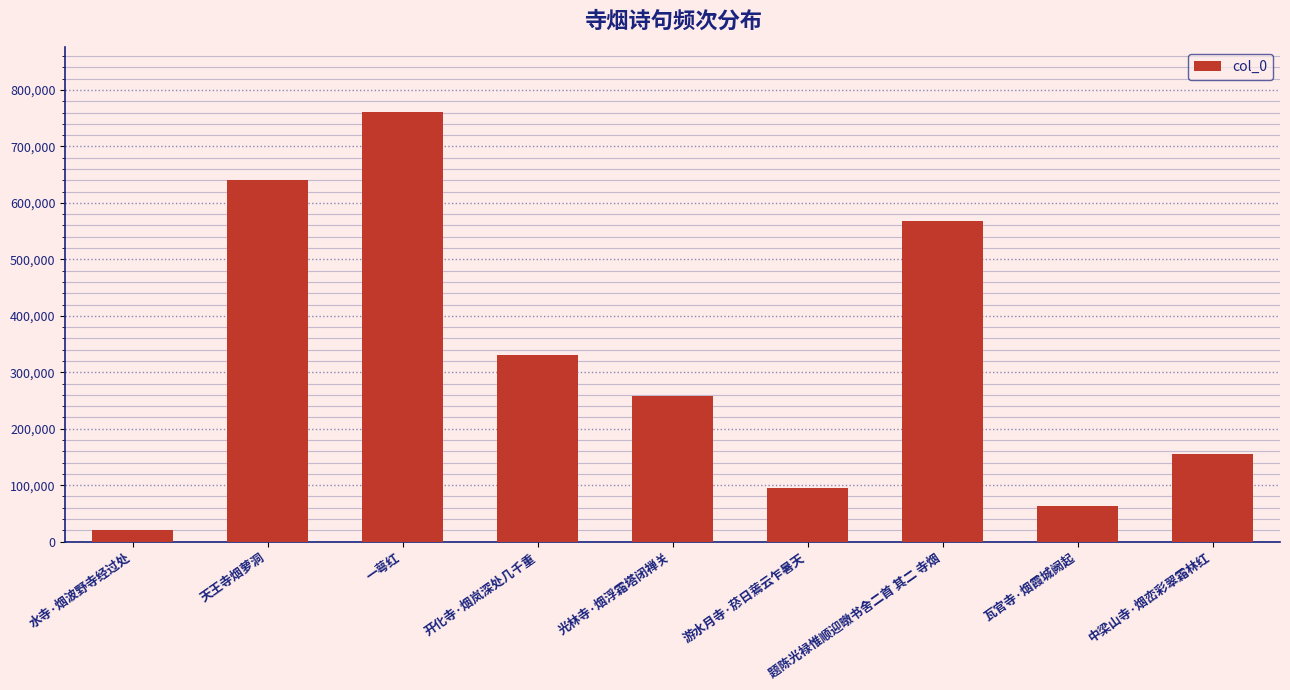

What is the change in value from 游水月寺·菸日蔫云乍暑天 to 题陈光禄惟顺迎暾书舍二首 其二 寺烟?

+473787